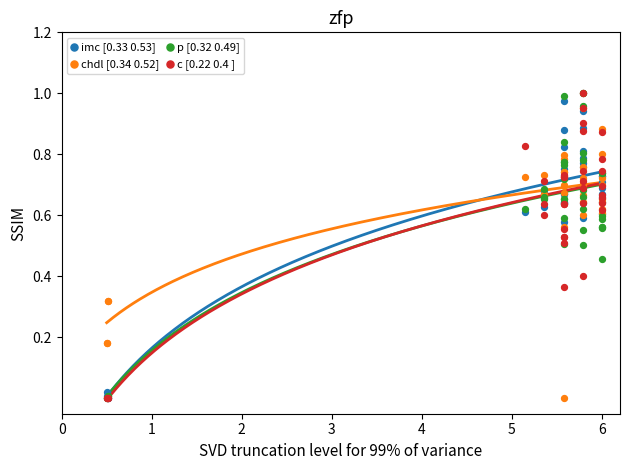

Which series contains the highest Y value?

c [0.22 0.4 ]